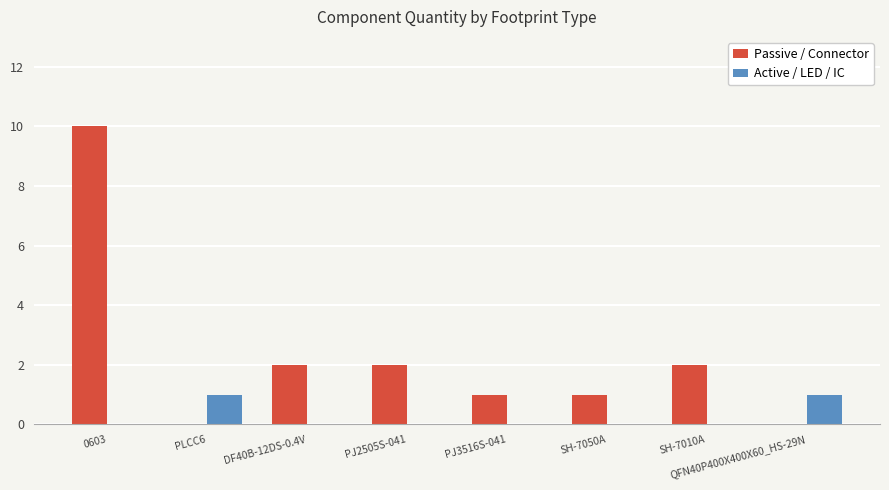

At which category is the sum across all series the highest?

0603